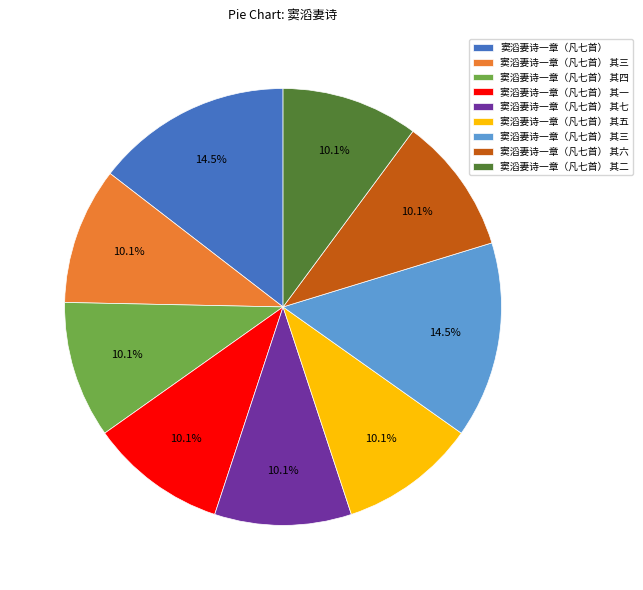

Is there a majority slice in this chart?

No